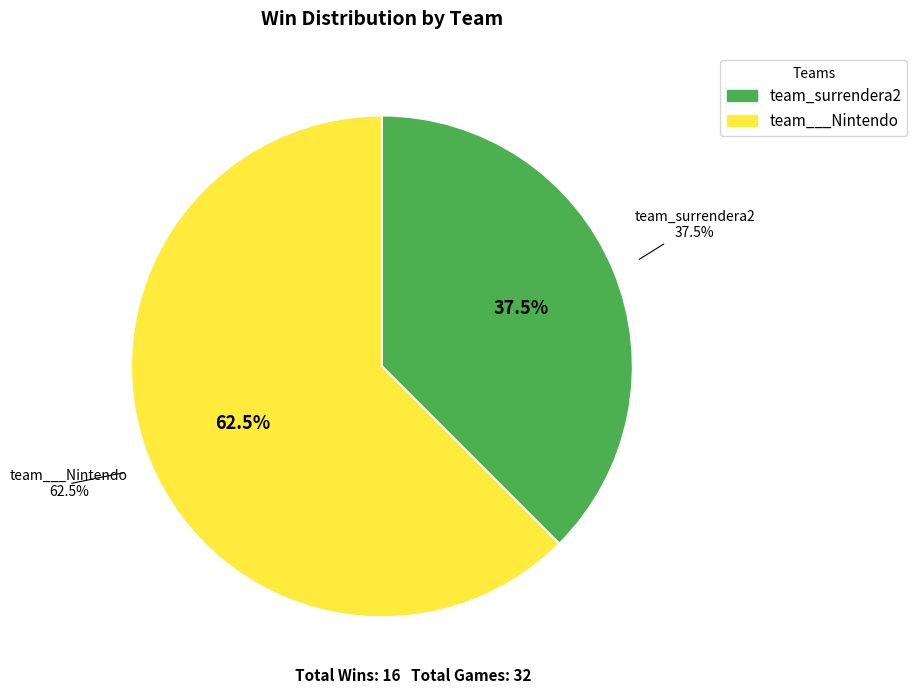

What is the change in value from team_surrendera2 to team___Nintendo?

+4